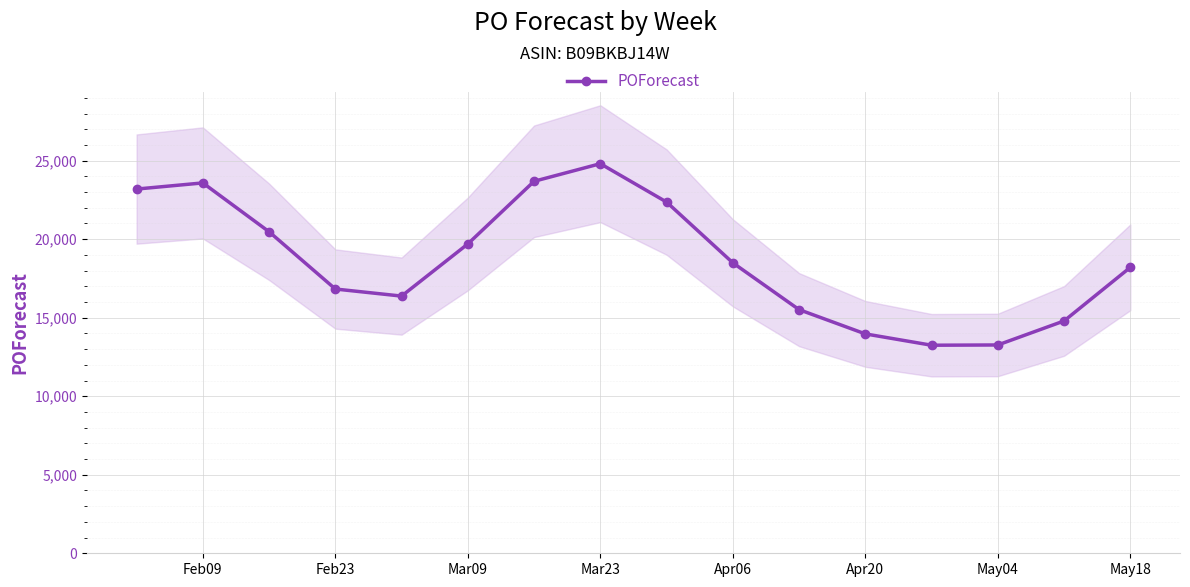

At which label does POForecast reach its peak?

Mar23